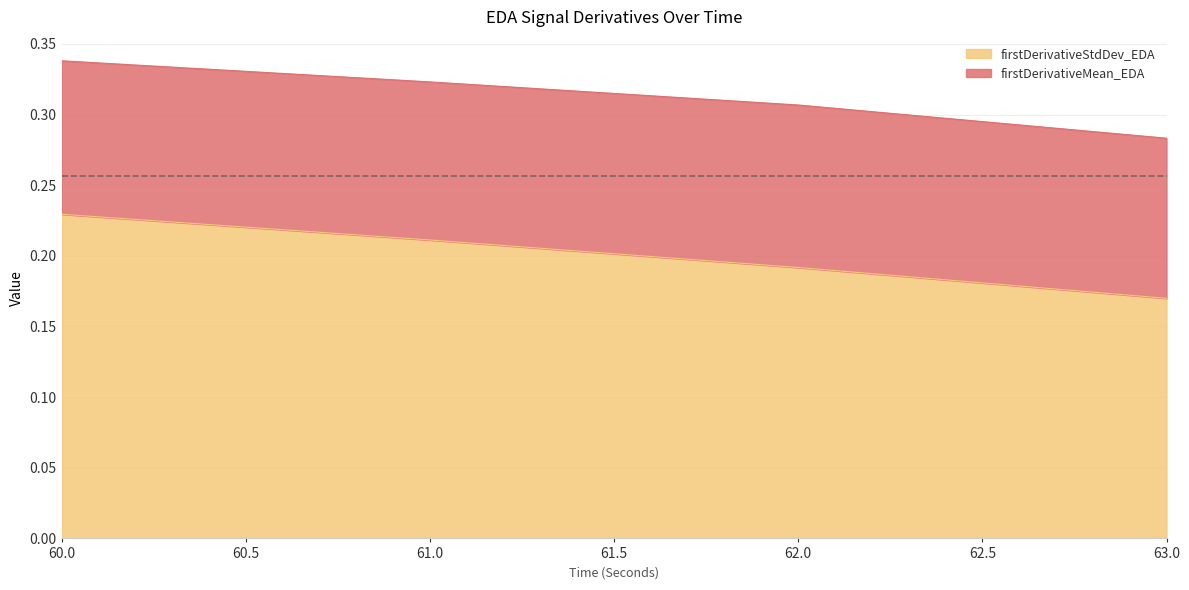

Rank the categories by value from highest to lowest.

60, 61, 62, 63